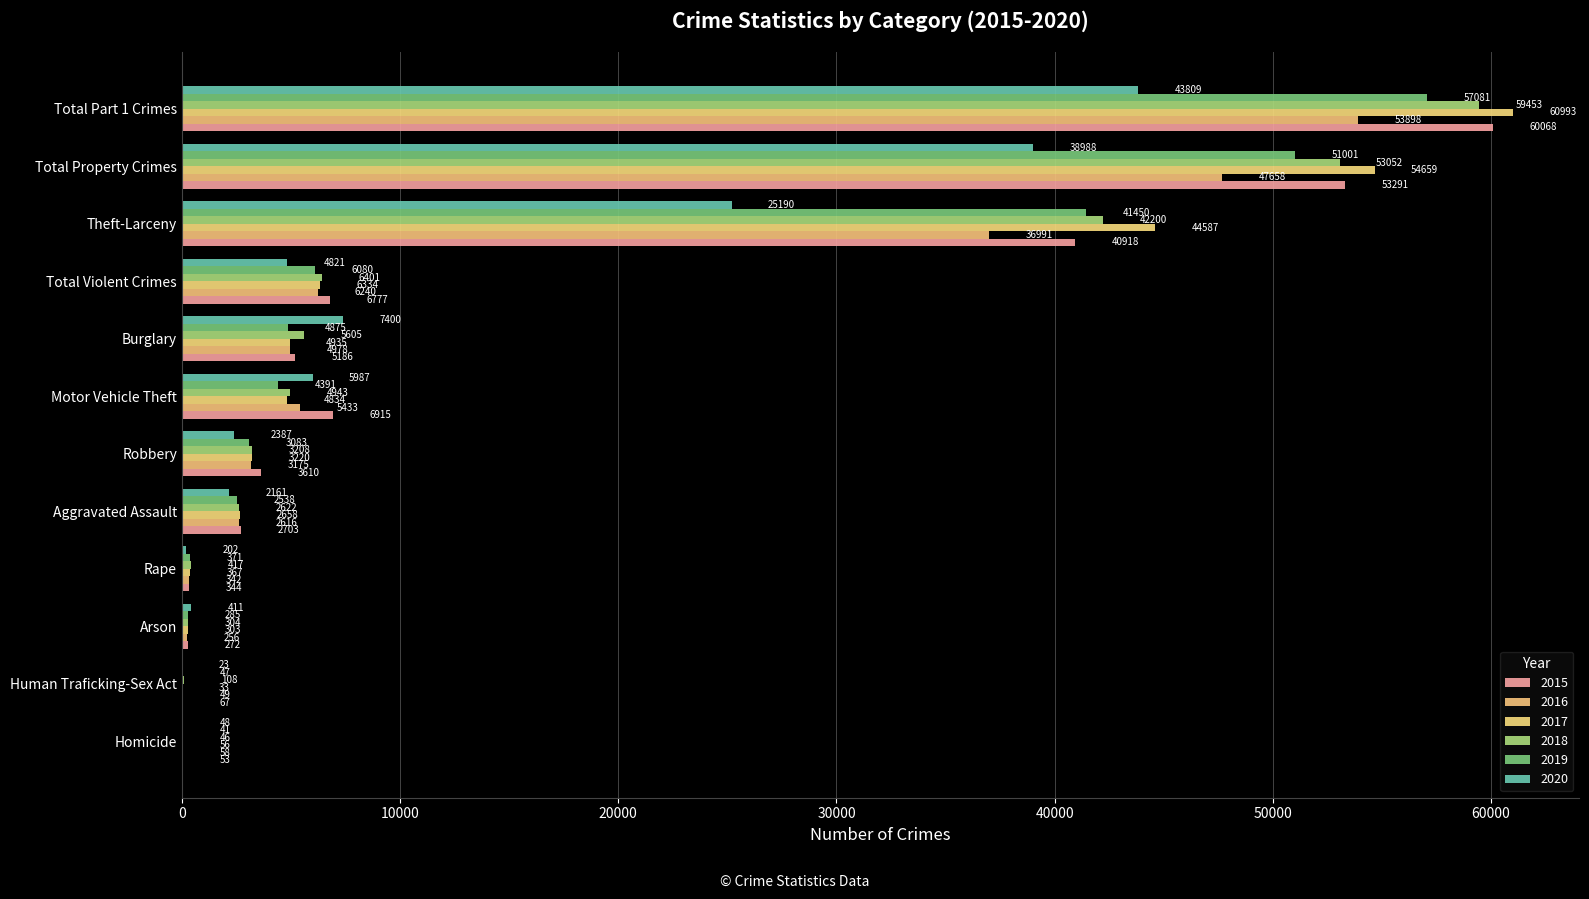

Count the number of categories in the chart.

12